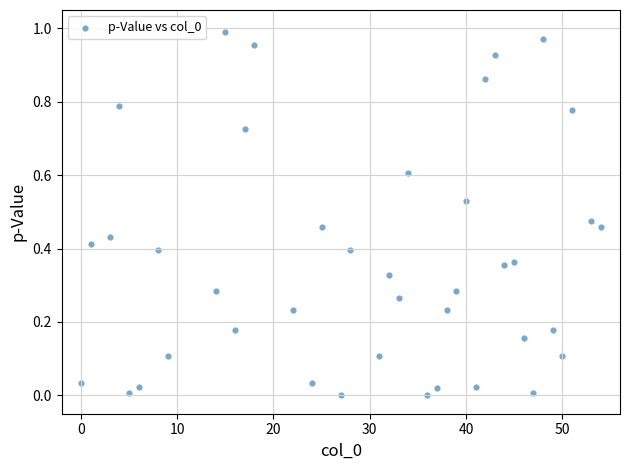

What is the range of X values (max minus min)?

54.0